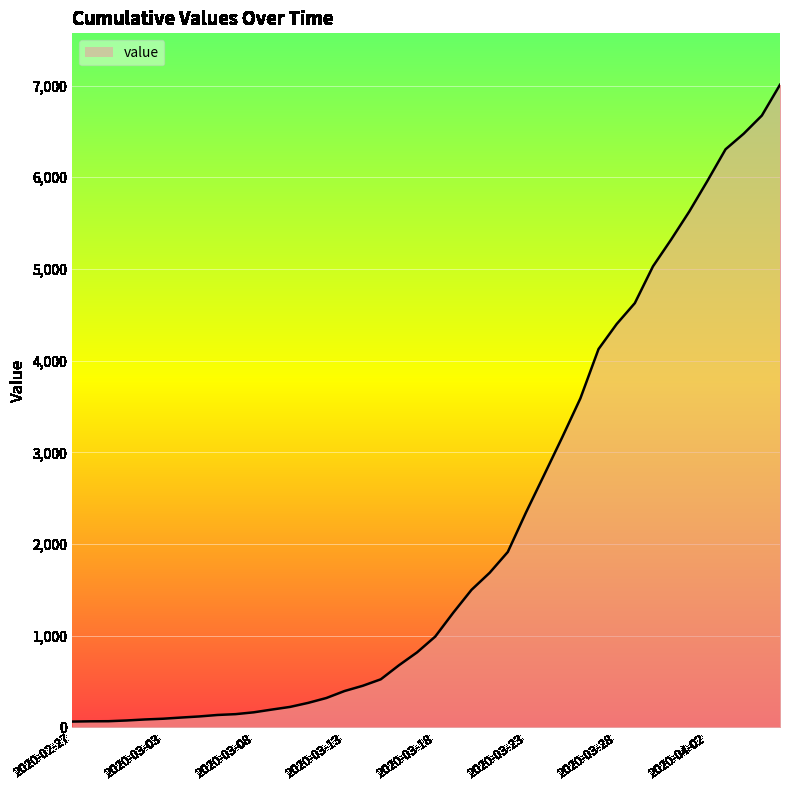

What is the difference between the maximum and minimum values?

6946